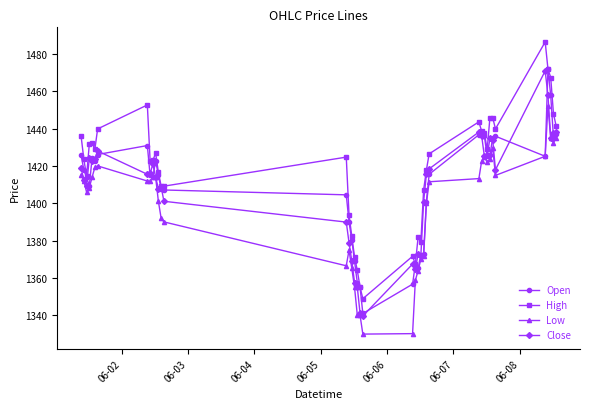

Which series has the largest total across all categories?

High